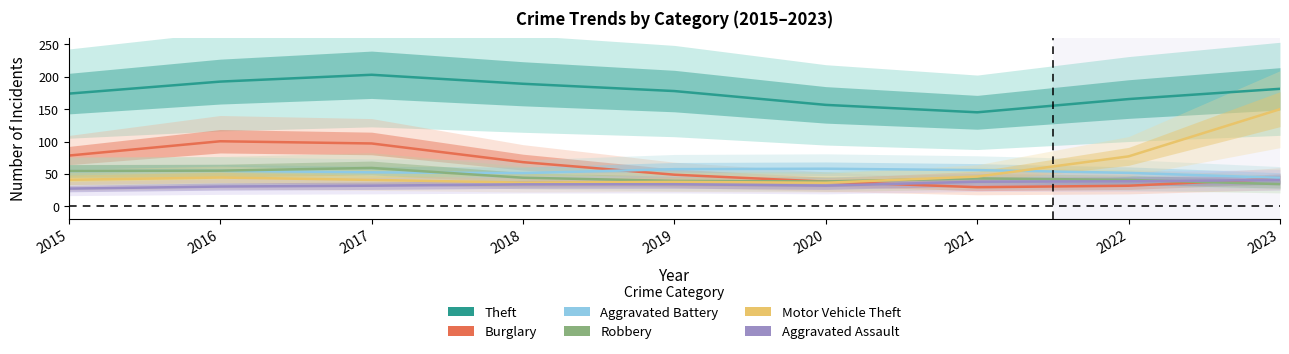

Between which two adjacent categories do Robbery and Motor Vehicle Theft first intersect?

2020 and 2021